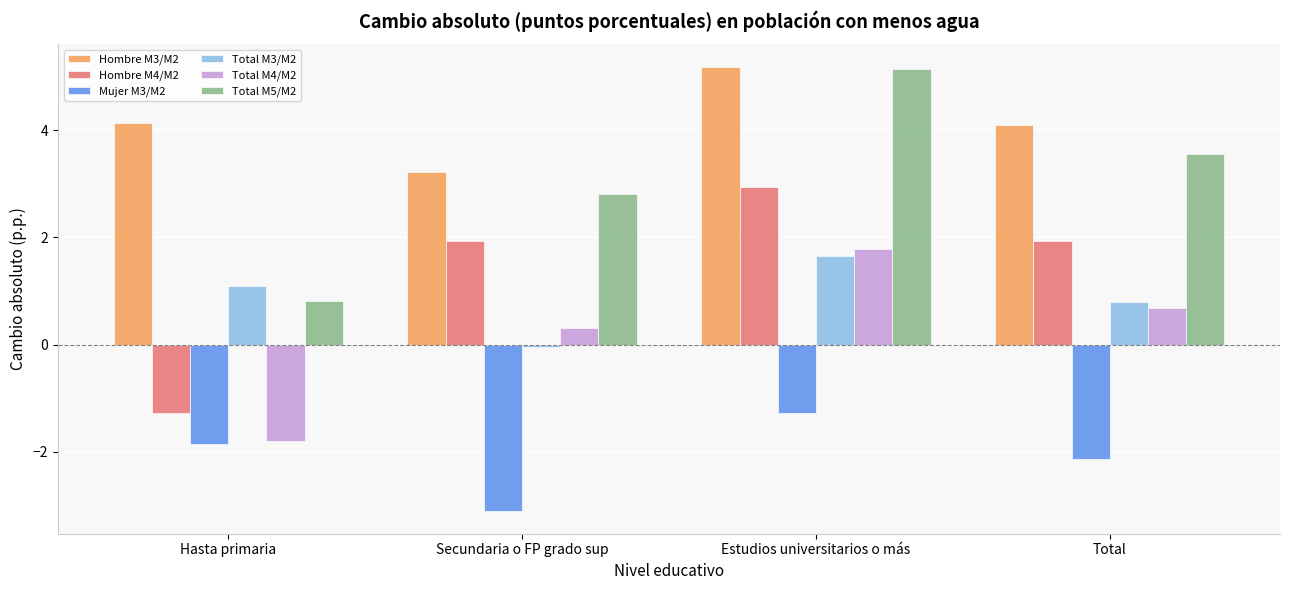

What is the average value of the Hombre M4/M2 series?

1.4